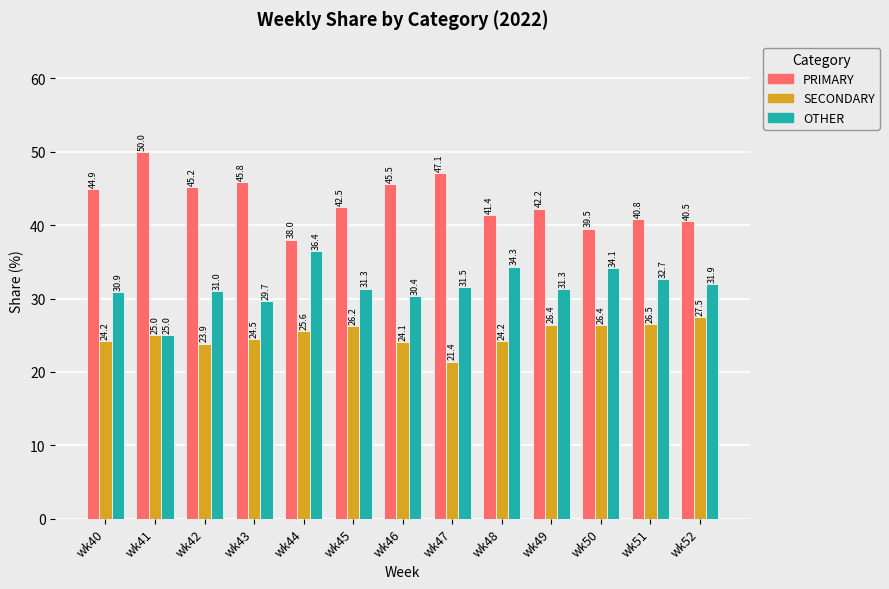

Reading left to right, what are all the values shown in this chart?

PRIMARY: 44.9	50.0	45.2	45.8	38.0	42.5	45.5	47.1	41.4	42.2	39.5	40.8	40.5
SECONDARY: 24.2	25.0	23.9	24.5	25.6	26.2	24.1	21.4	24.2	26.4	26.4	26.5	27.5
OTHER: 30.9	25.0	31.0	29.7	36.4	31.3	30.4	31.5	34.3	31.3	34.1	32.7	31.9